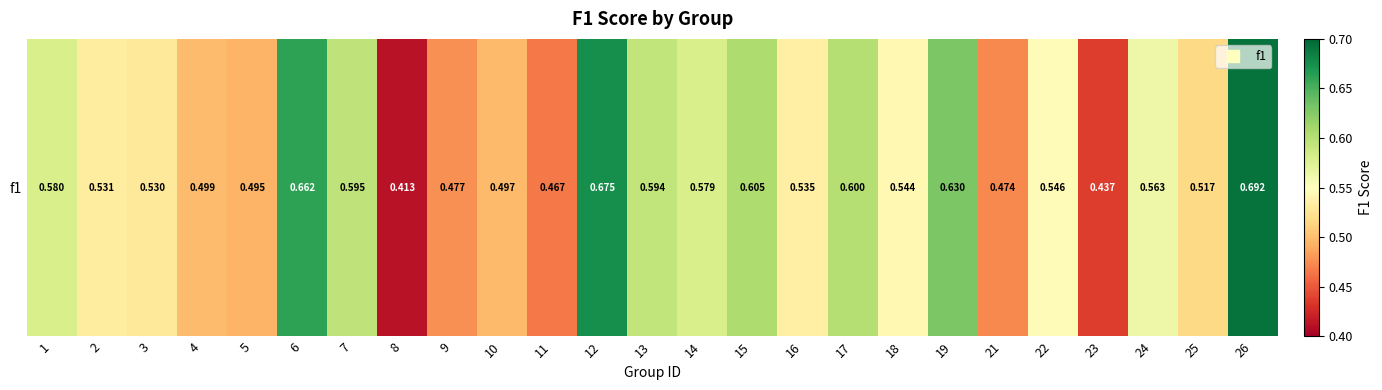

Reading left to right, list all the values displayed in this chart.

1=0.6	2=0.5	3=0.5	4=0.5	5=0.5	6=0.7	7=0.6	8=0.4	9=0.5	10=0.5	11=0.5	12=0.7	13=0.6	14=0.6	15=0.6	16=0.5	17=0.6	18=0.5	19=0.6	21=0.5	22=0.5	23=0.4	24=0.6	25=0.5	26=0.7